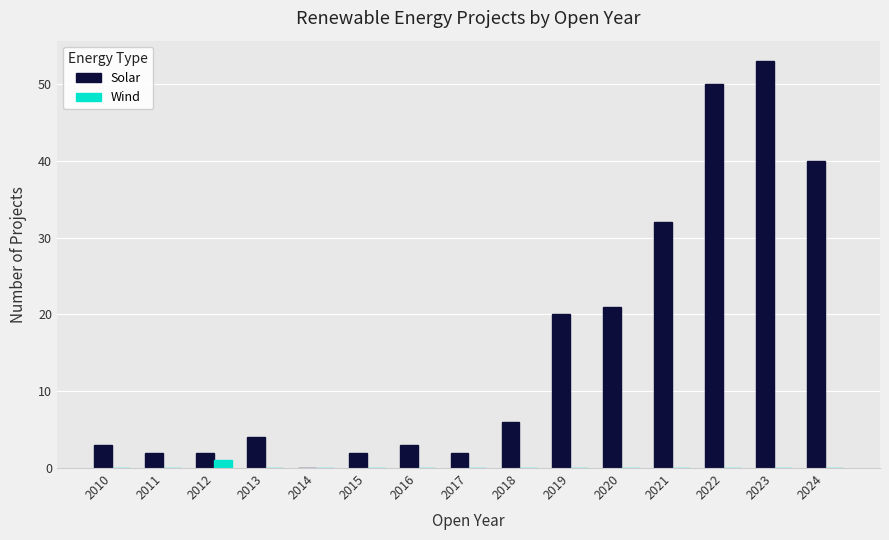

How many values in Solar are above zero?

14